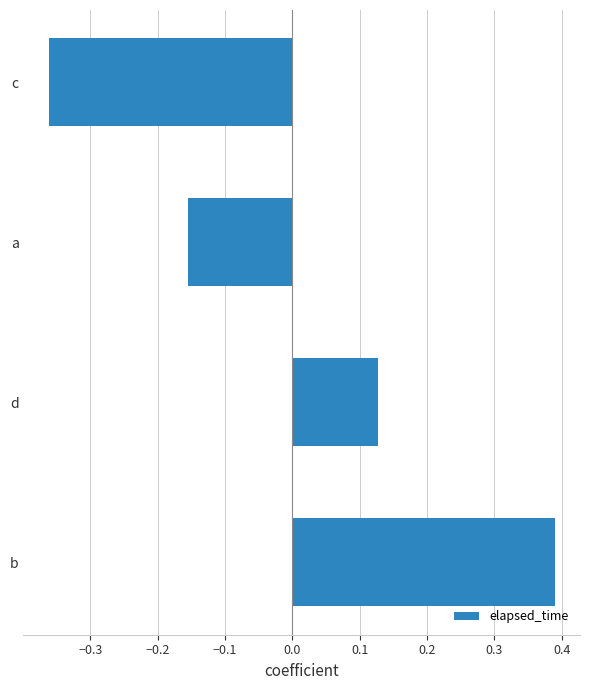

Which has a higher value, a or c?

a